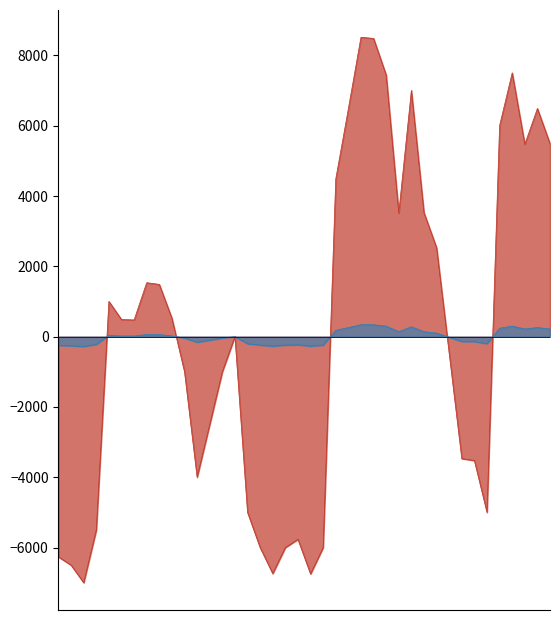

What is the minimum value shown in the chart?

-6997.6